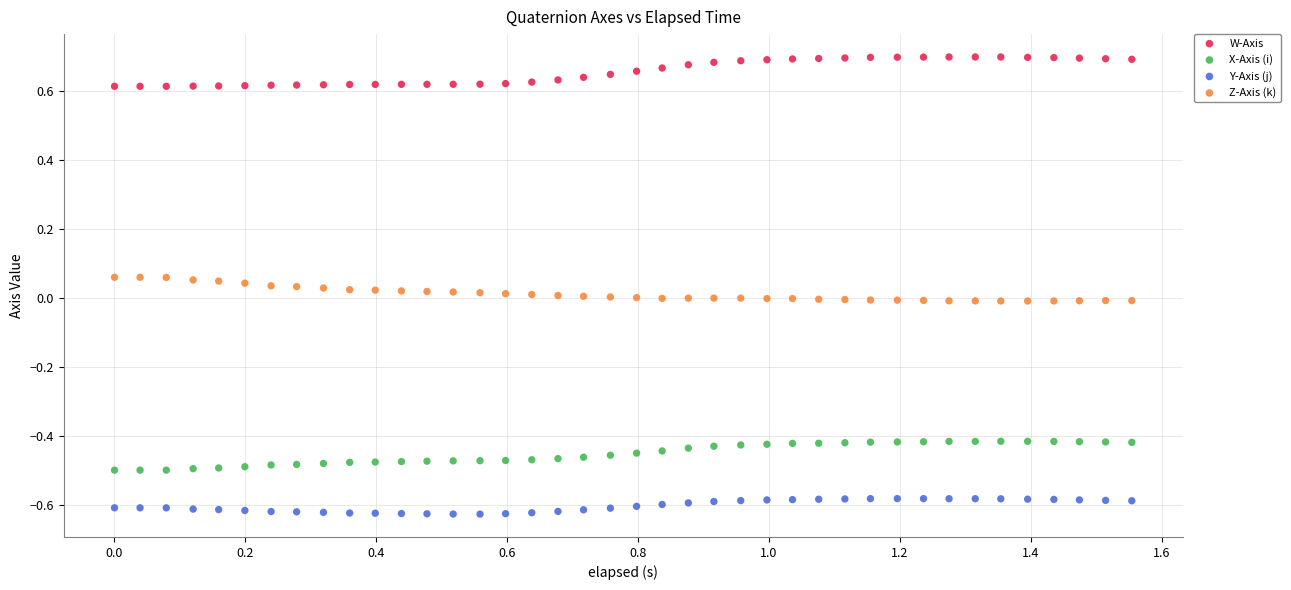

Which series has the widest spread of Y values?

W-Axis